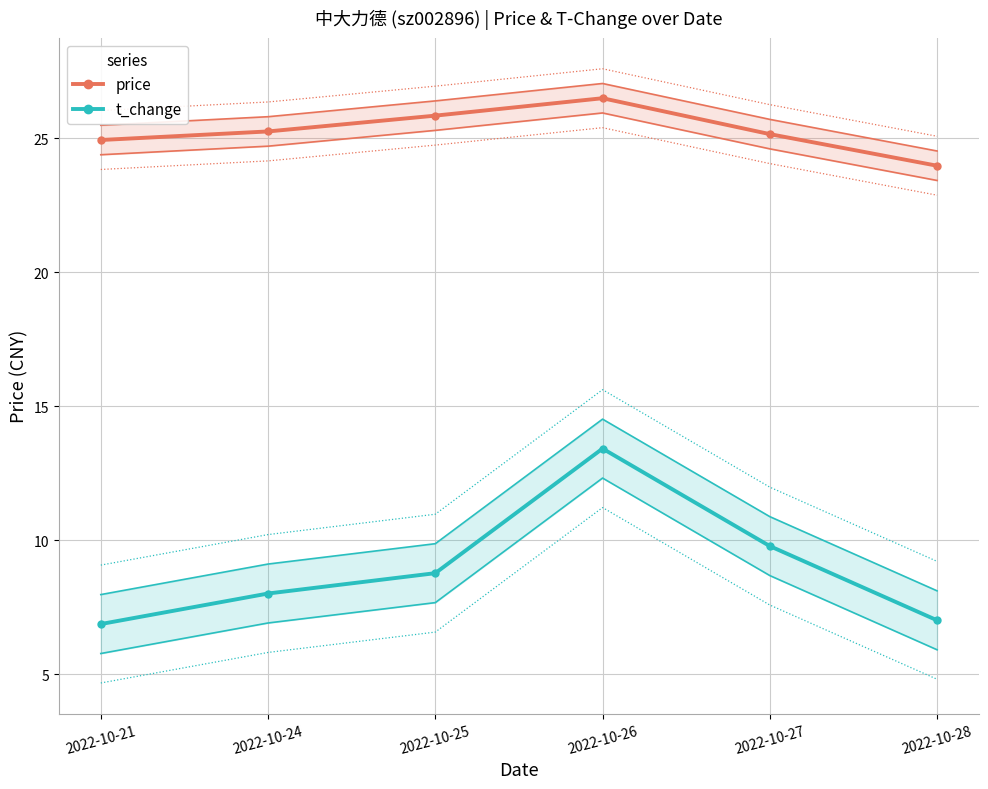

How many values in the price series exceed 25?

4